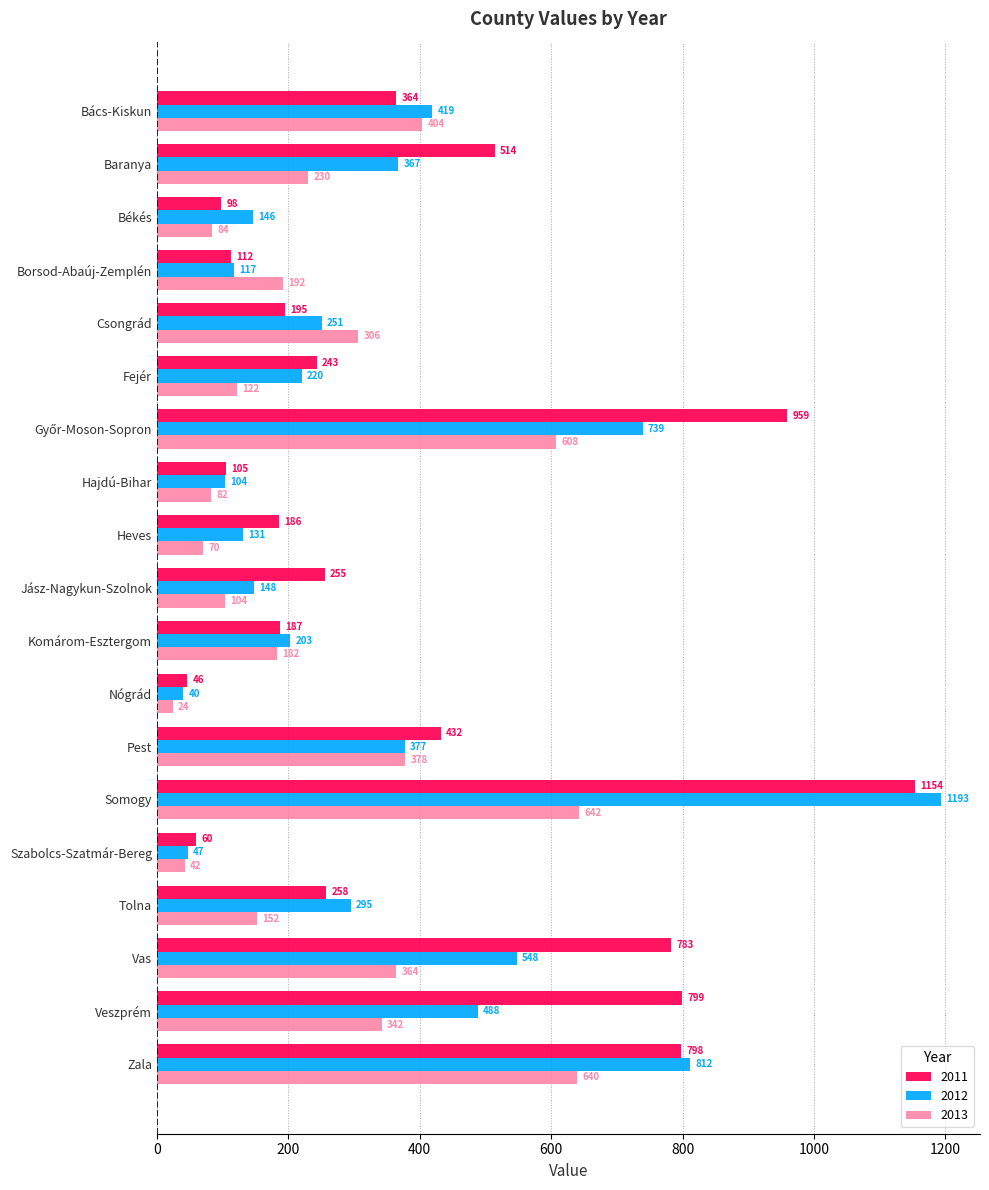

What is the spread (max minus min) of values at Borsod-Abaúj-Zemplén?

80